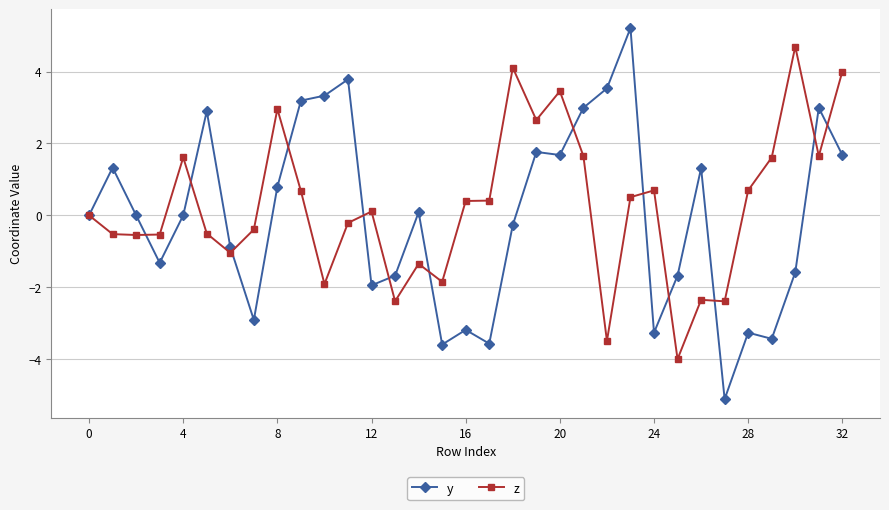

What are all the series names shown in the legend?

y, z